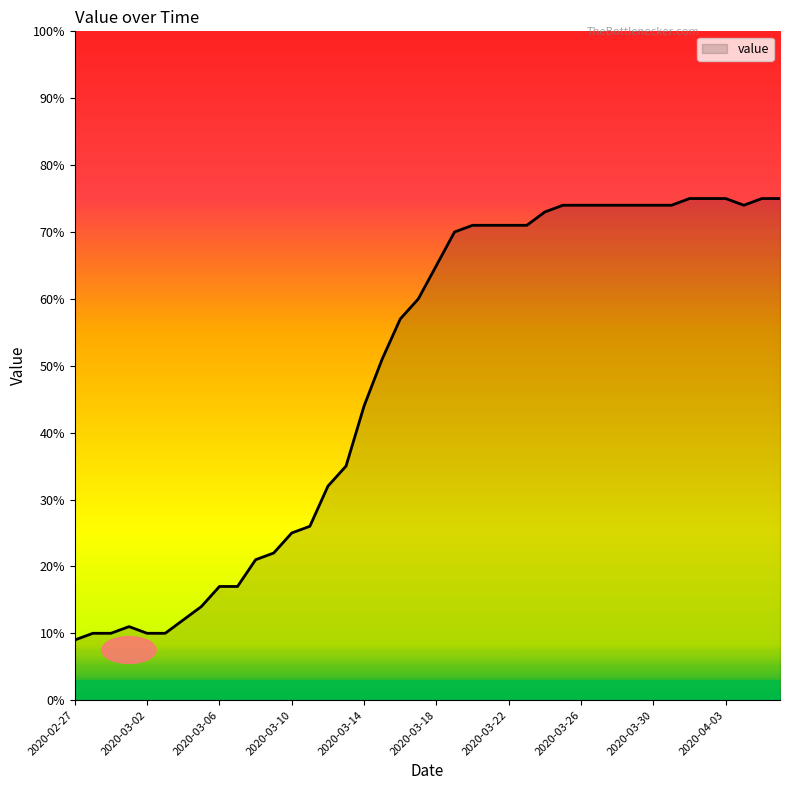

What is the difference between the maximum and minimum values?

66